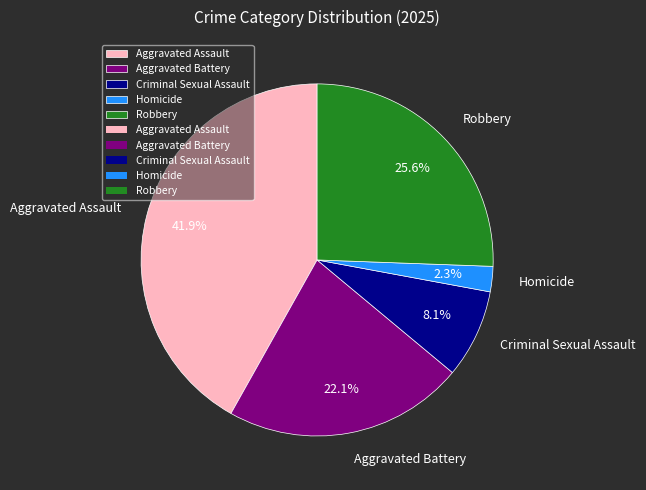

The Criminal Sexual Assault slice represents 8% of the pie. True or false?

True